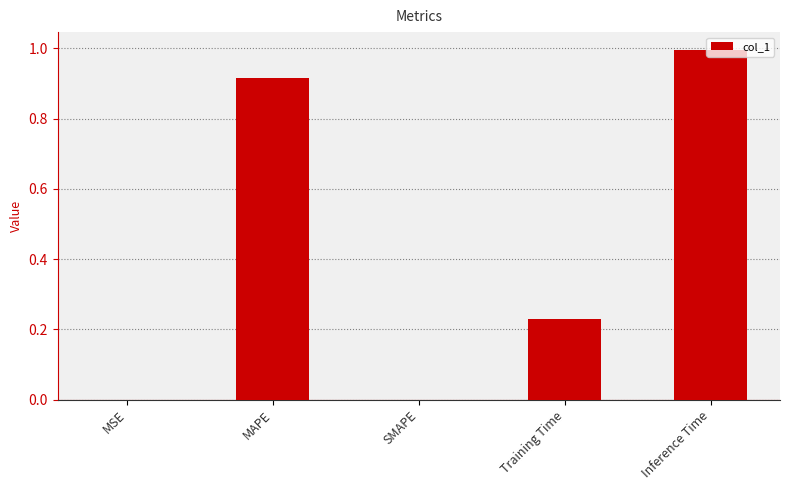

The chart shows a value of 0.0 at SMAPE. True or false?

True